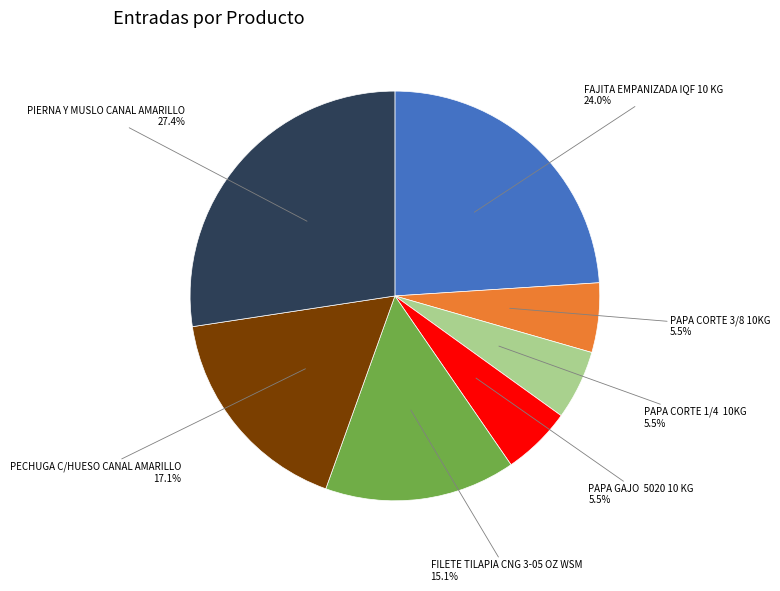

Is it true that FAJITA EMPANIZADA IQF 10 KG is 36% of the pie?

False